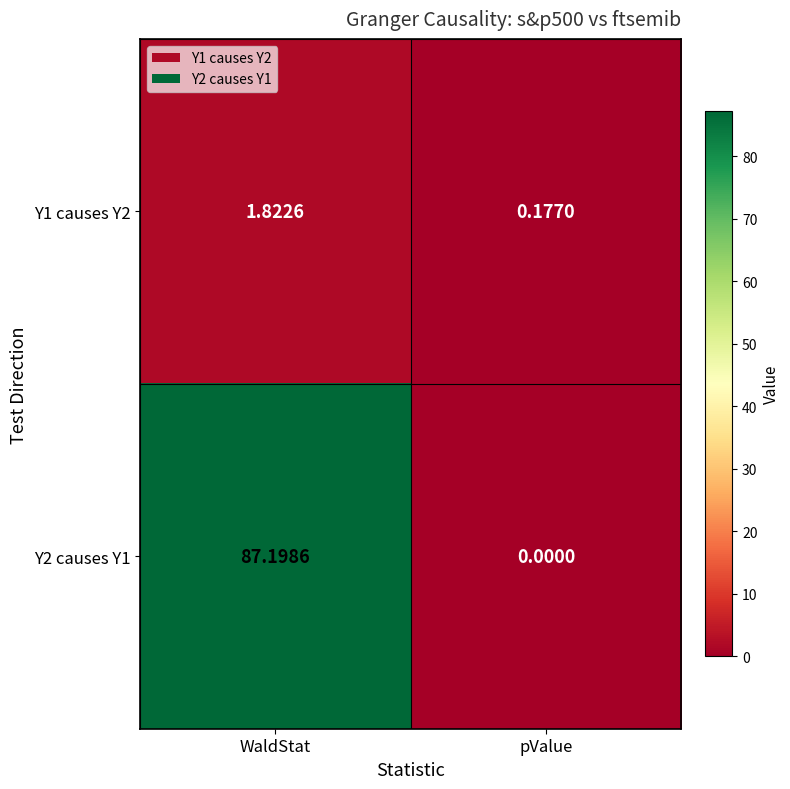

How many values in the Y2 causes Y1 series exceed 87?

1